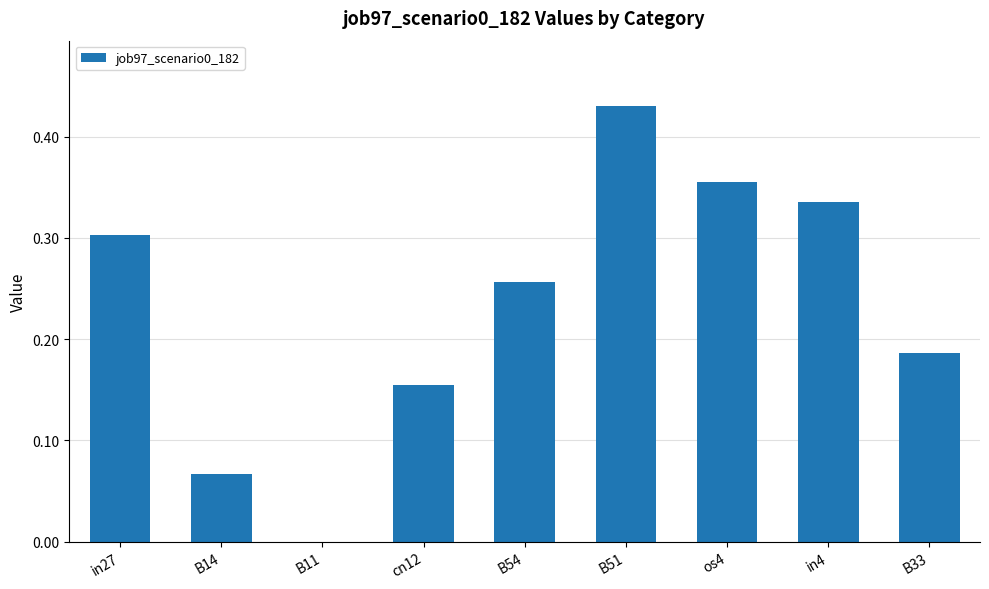

Count the number of data series in this chart.

1